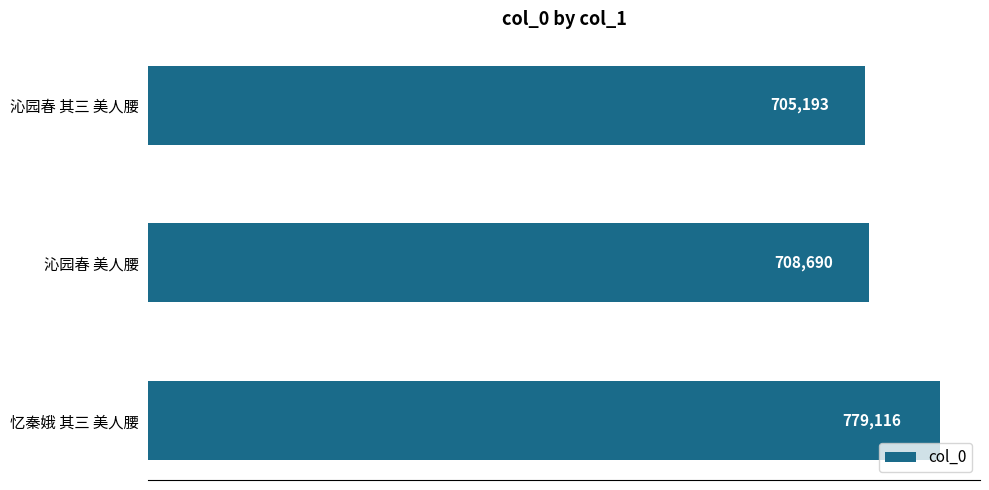

List the labels in order of value, largest first.

忆秦娥 其三 美人腰, 沁园春 美人腰, 沁园春 其三 美人腰